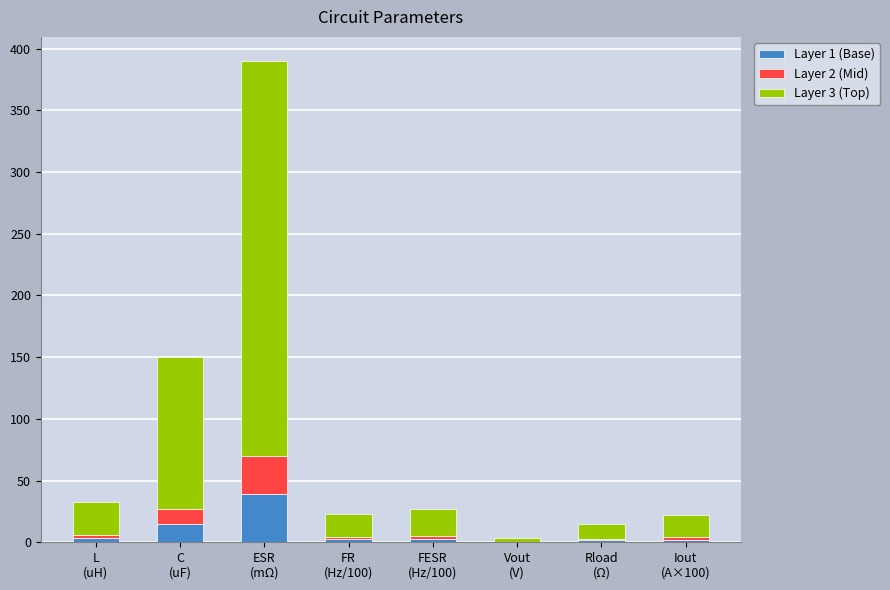

What is the maximum value for Layer 1 (Base)?

39.0